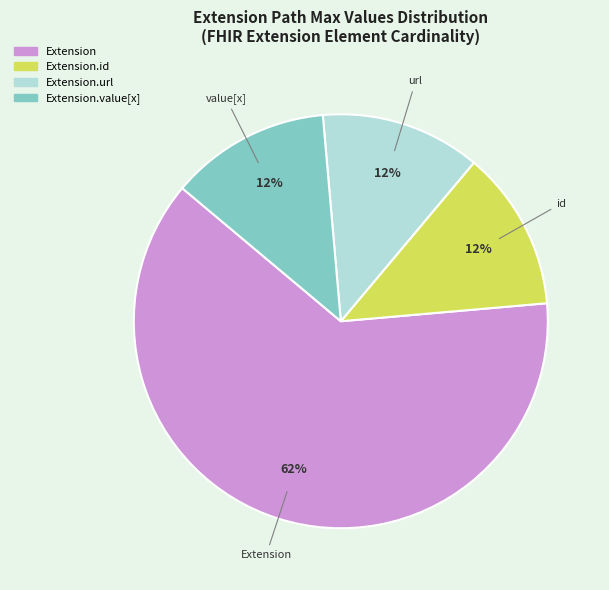

Is there any slice that represents more than half of the pie?

Yes